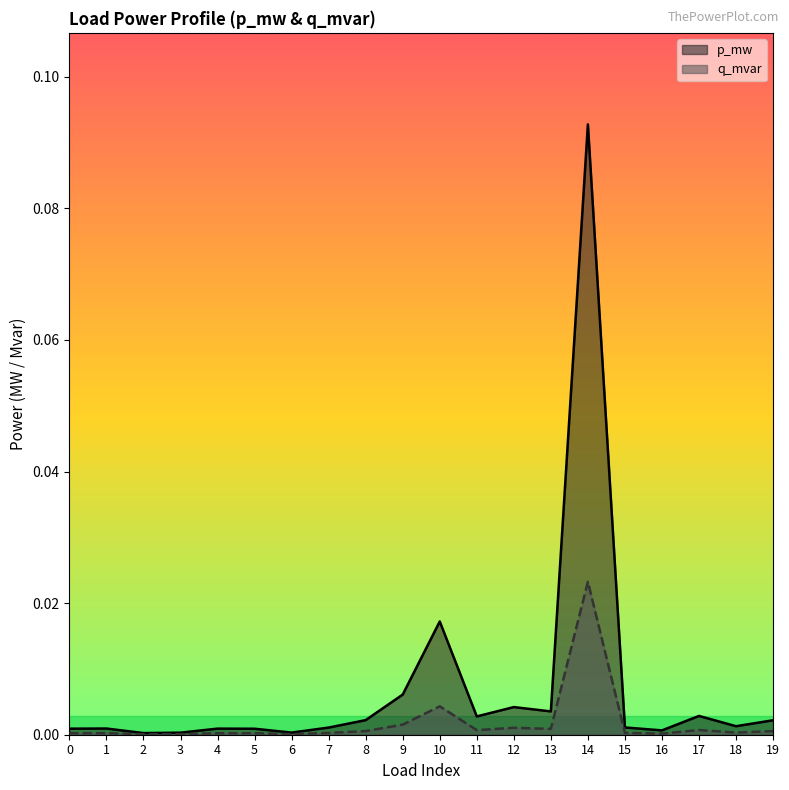

What are all the series names shown in the legend?

p_mw, q_mvar